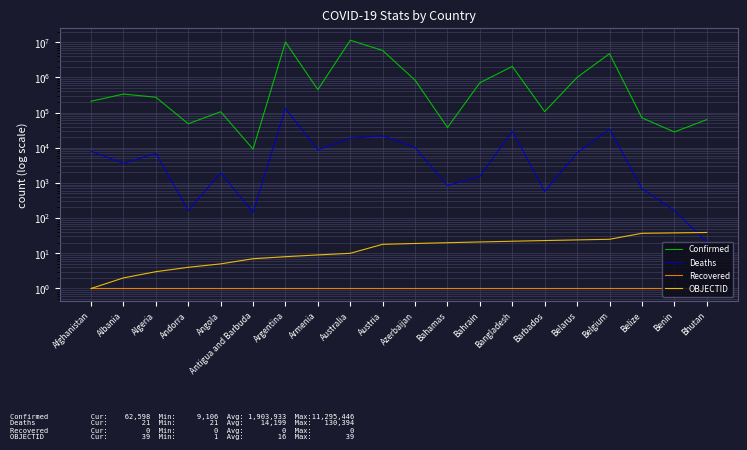

Is it true that Confirmed equals 296207 at Afghanistan?

False